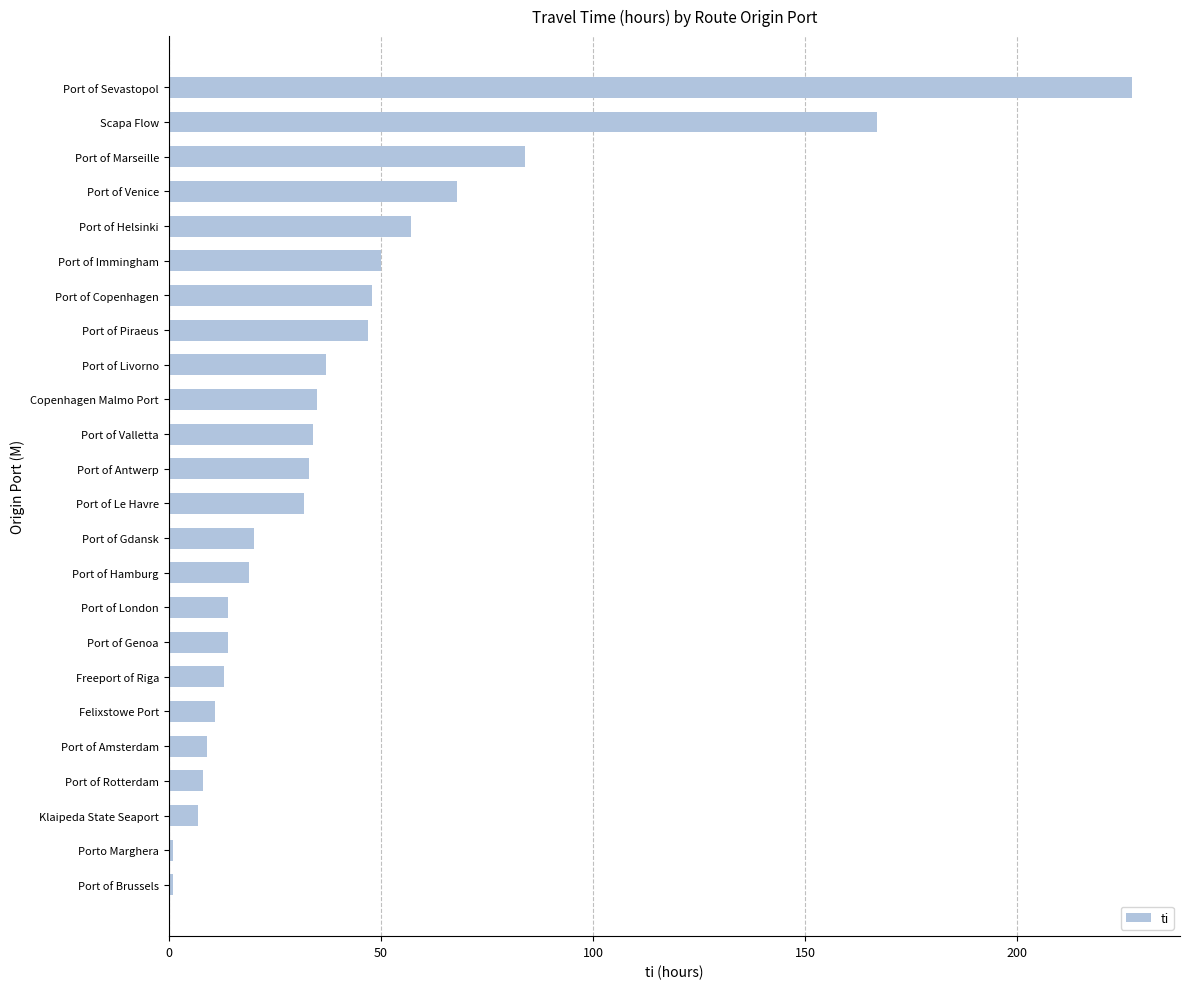

Reading top to bottom, what are all the values shown in this chart?

Port of Sevastopol=227	Scapa Flow=167	Port of Marseille=84	Port of Venice=68	Port of Helsinki=57	Port of Immingham=50	Port of Copenhagen=48	Port of Piraeus=47	Port of Livorno=37	Copenhagen Malmo Port=35	Port of Valletta=34	Port of Antwerp=33	Port of Le Havre=32	Port of Gdansk=20	Port of Hamburg=19	Port of London=14	Port of Genoa=14	Freeport of Riga=13	Felixstowe Port=11	Port of Amsterdam=9	Port of Rotterdam=8	Klaipeda State Seaport=7	Porto Marghera=1	Port of Brussels=1